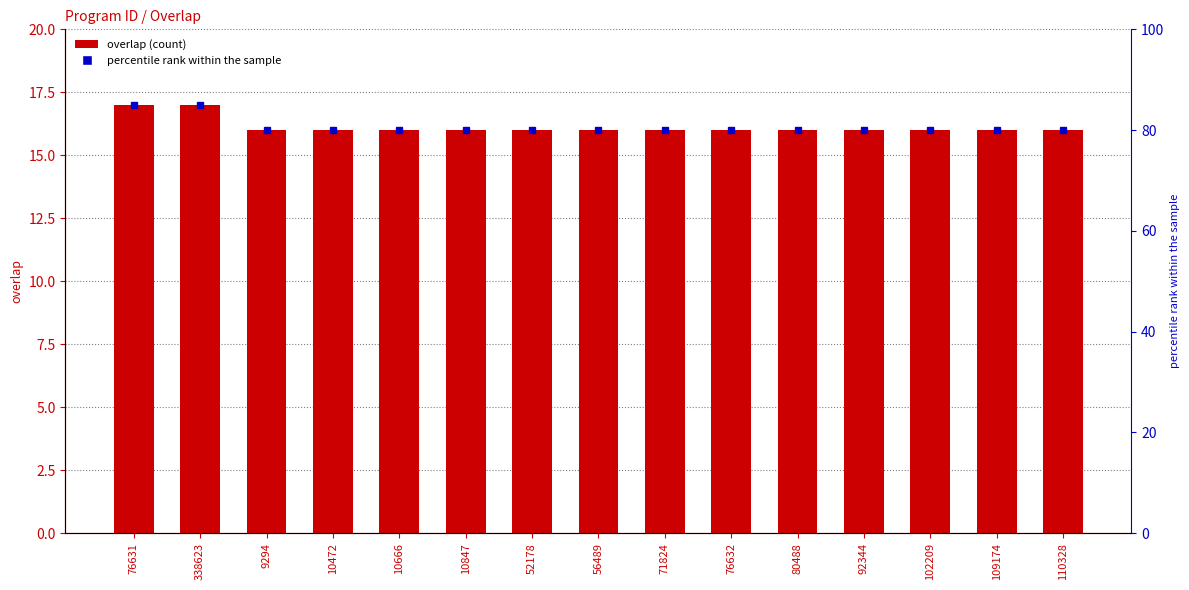

Reading right to left, transcribe all the data shown in this chart.

overlap: 110328=16	109174=16	102209=16	92344=16	80488=16	76632=16	71824=16	56489=16	52178=16	10847=16	10666=16	10472=16	9294=16	338623=17	76631=17
percentile rank within the sample: 110328=80	109174=80	102209=80	92344=80	80488=80	76632=80	71824=80	56489=80	52178=80	10847=80	10666=80	10472=80	9294=80	338623=85	76631=85